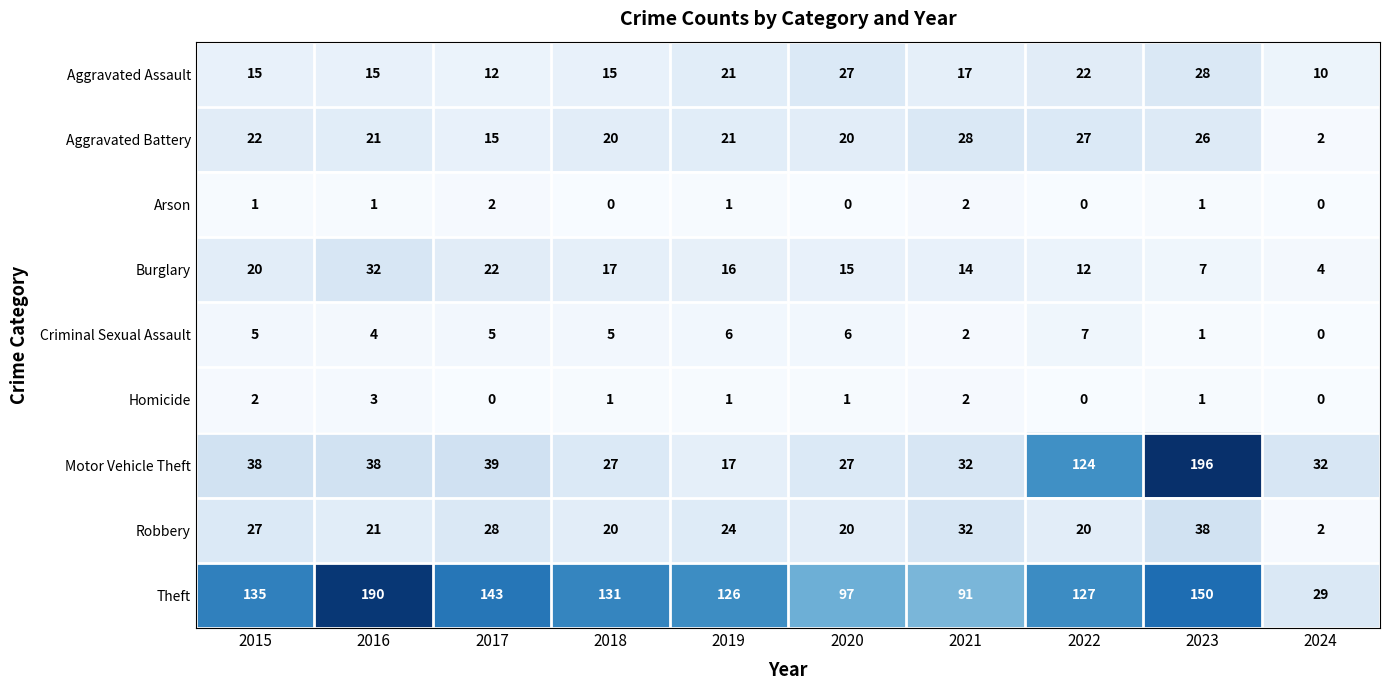

Is it true that Robbery equals 28 at 2017?

True